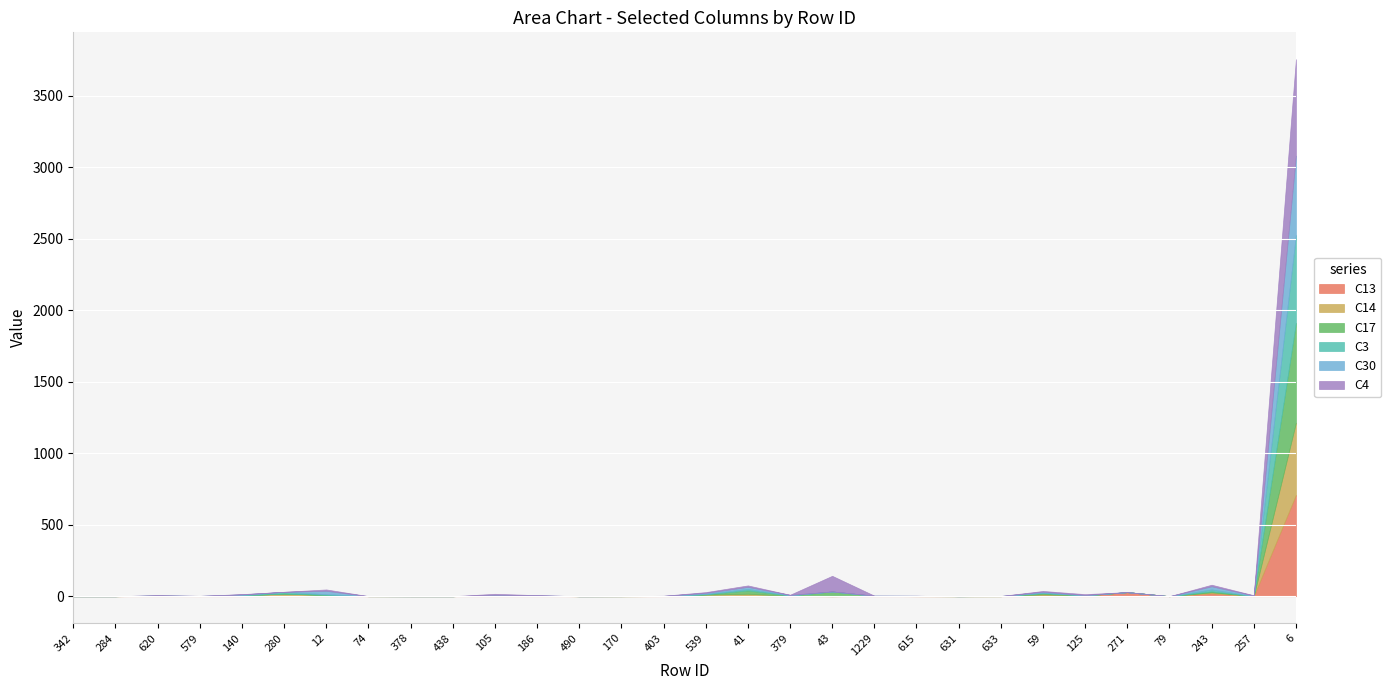

Reading left to right, extract all data points from this chart.

C13: 0.0	0.0	1.3	0.4	3.3	0.5	2.9	0.1	0.0	0.0	4.6	1.2	0.0	0.0	0.4	2.2	3.6	0.6	0.0	1.1	0.1	0.0	0.1	7.0	3.4	28.6	0.0	20.2	0.2	708.4
C14: 0.0	0.0	0.9	0.3	1.7	17.7	4.4	0.1	0.0	0.0	1.3	0.7	0.0	0.1	0.2	8.2	13.7	1.8	0.0	0.6	0.3	0.0	0.1	6.3	1.1	0.0	0.0	7.1	0.1	505.0
C17: 0.0	0.0	1.7	0.7	0.9	0.4	2.3	0.0	0.0	0.0	0.4	1.2	0.0	0.0	0.1	3.1	23.4	2.4	33.3	0.7	0.3	0.0	0.0	8.0	1.4	0.0	0.0	6.4	0.6	698.4
C3: 0.0	0.0	0.6	0.4	2.3	12.1	4.6	0.1	0.0	0.0	0.7	1.3	0.0	0.2	0.9	2.3	10.4	1.4	0.0	0.7	2.0	0.0	0.9	2.9	0.6	0.0	0.0	13.6	0.3	614.2
C30: 0.0	0.0	1.4	0.5	4.5	0.0	23.9	0.1	0.0	0.0	2.1	1.9	0.0	0.0	0.8	7.4	14.7	3.1	0.0	0.4	0.4	0.0	0.3	6.9	1.9	0.0	0.0	22.4	3.6	555.0
C4: 0.0	0.0	0.9	0.1	1.9	0.1	9.2	0.1	0.0	0.0	7.7	1.1	0.0	0.0	0.8	5.4	9.8	0.9	109.3	0.2	0.2	0.0	0.1	5.6	6.0	0.0	0.0	10.7	2.0	674.6